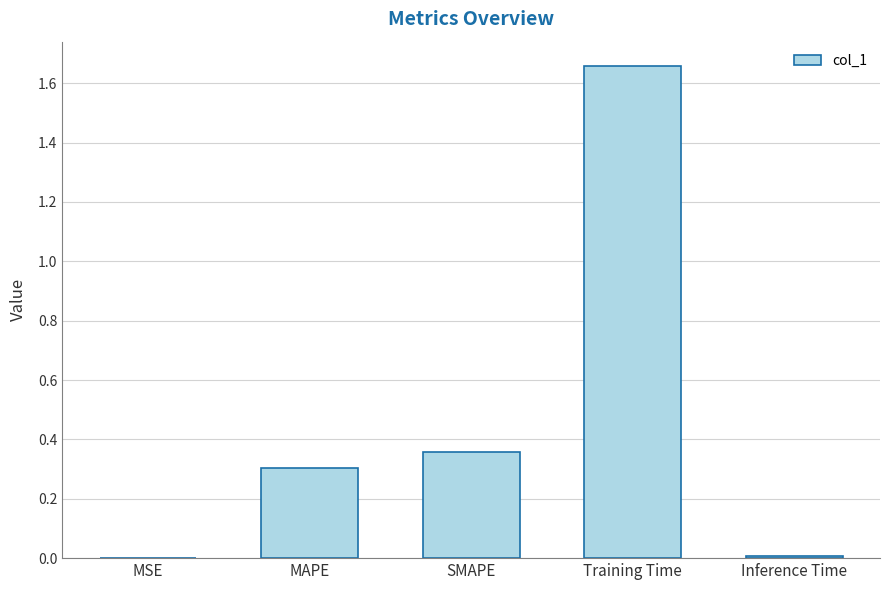

True or false: the data shows 0.0 at MSE.

True